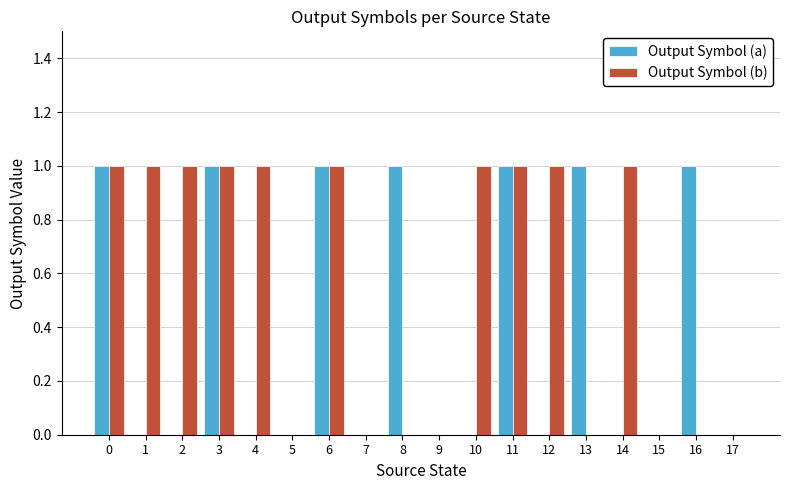

The Output Symbol (a) series shows 0 at 11. True or false?

False